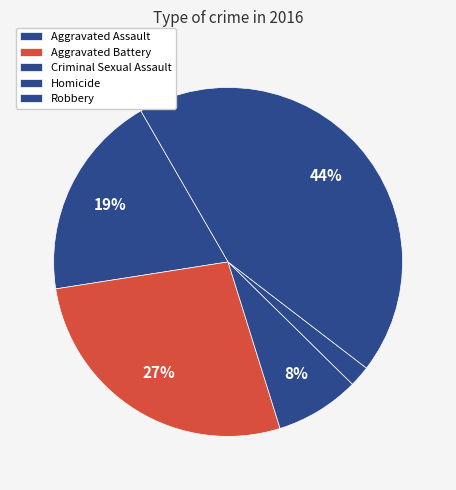

To the nearest percent, what is the average slice percentage?

20%